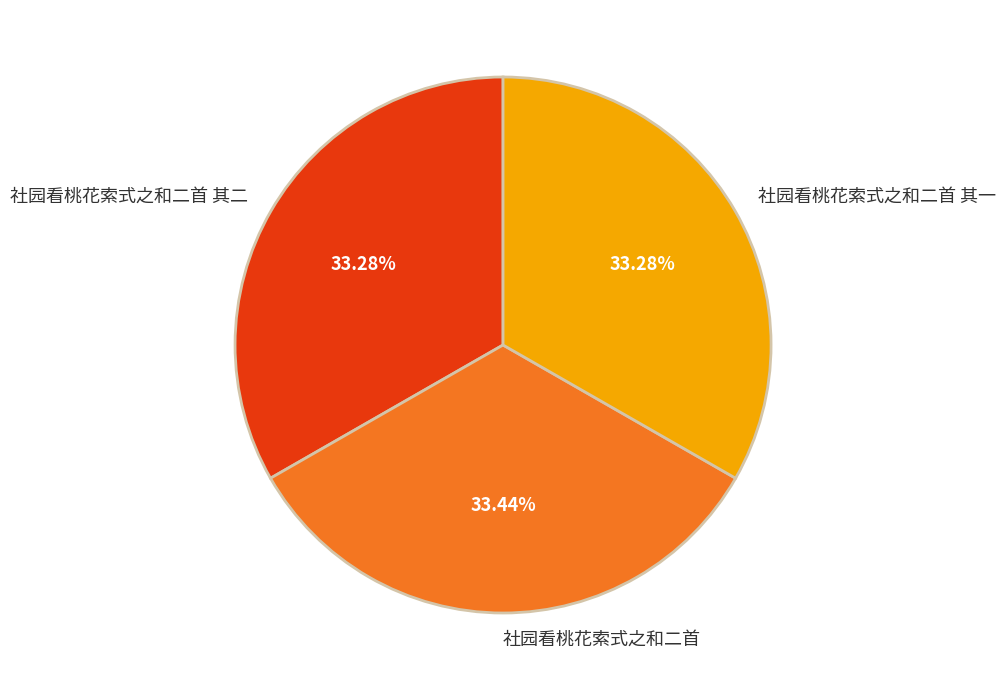

To the nearest percent, what portion does 社园看桃花索式之和二首 其一 represent?

33%